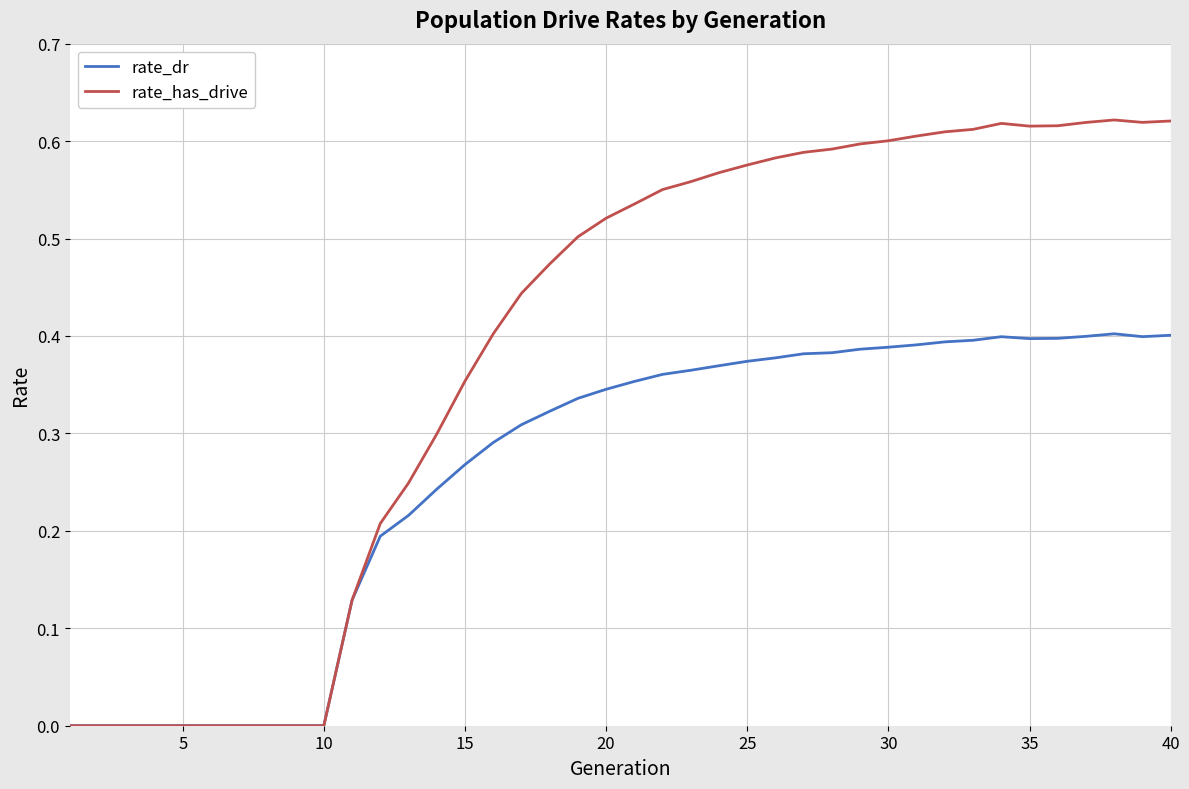

Which series has the widest spread of values?

rate_has_drive